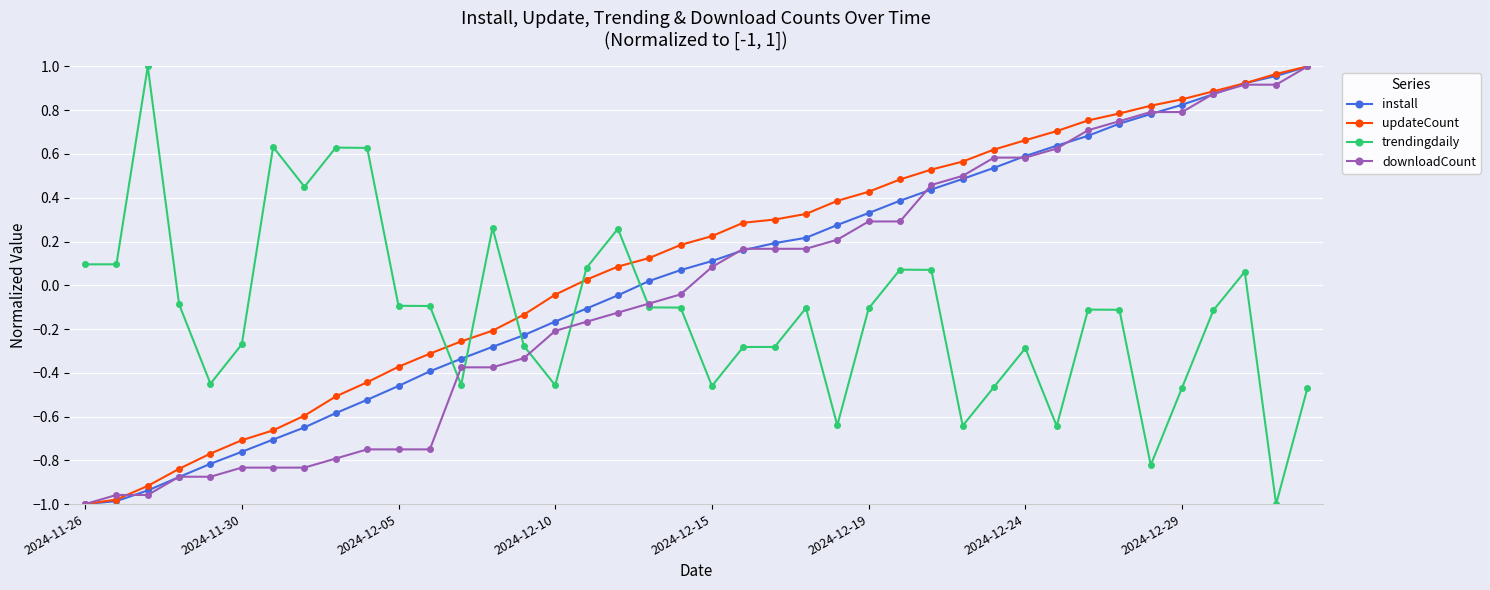

True or false: trendingdaily and install cross at least once.

True